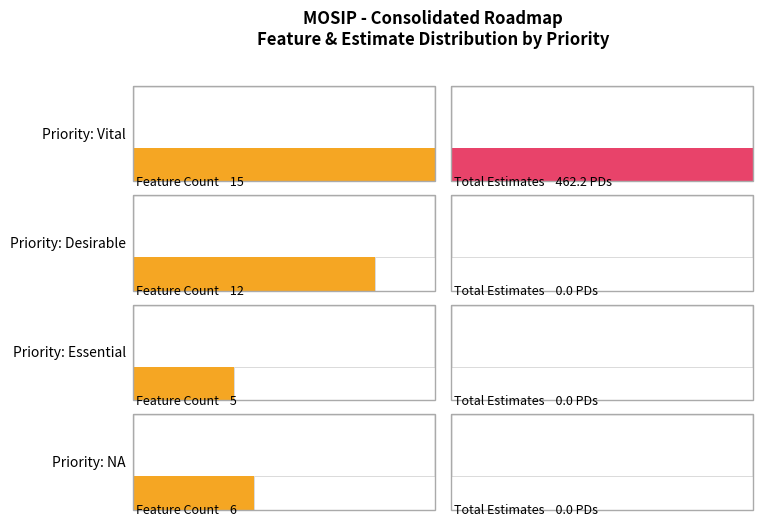

How many distinct data groups are displayed?

2